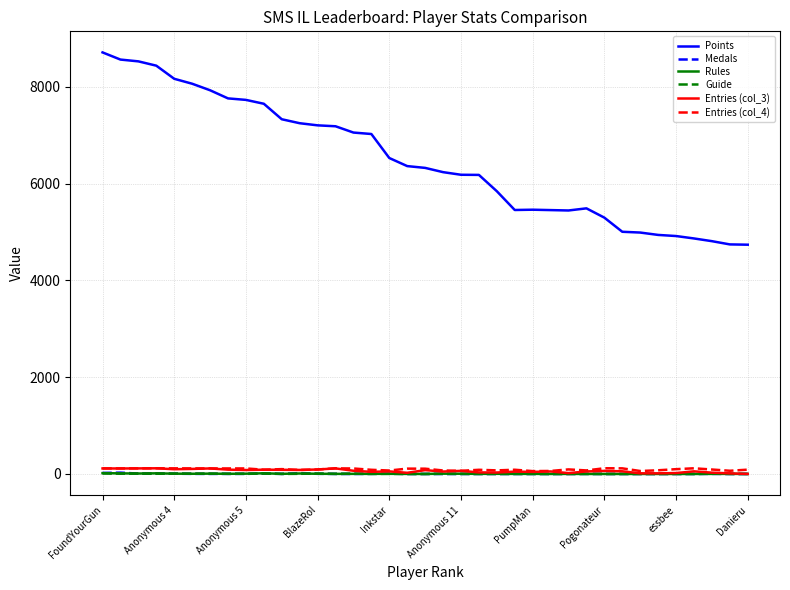

Which series has the largest total across all categories?

Points